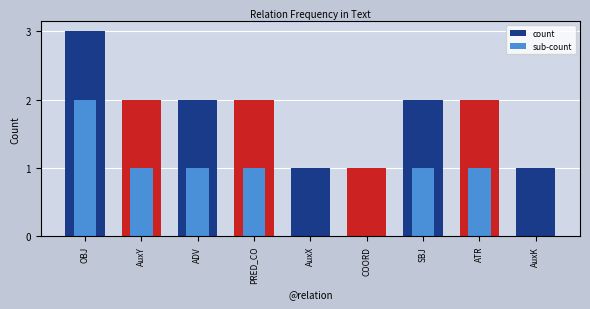

Rank the categories by count value from highest to lowest.

OBJ, AuxY, ADV, PRED_CO, SBJ, ATR, AuxX, COORD, AuxK